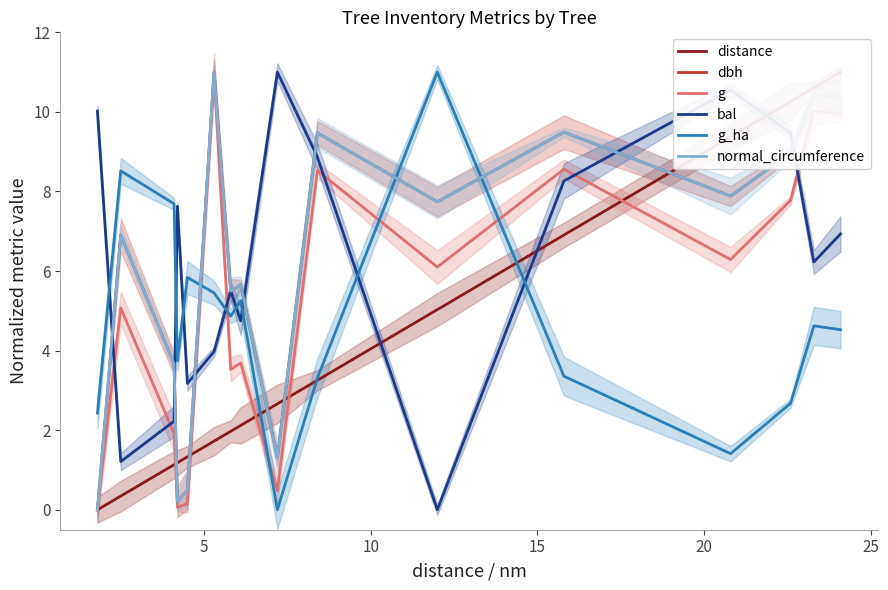

Which series ends up on top after the final intersection of distance and g_ha?

distance